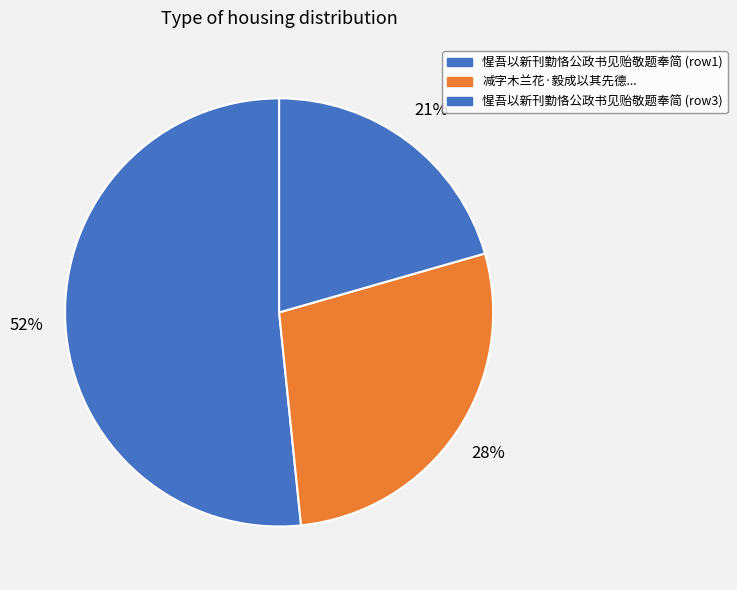

To the nearest percent, what is the average slice percentage?

33%